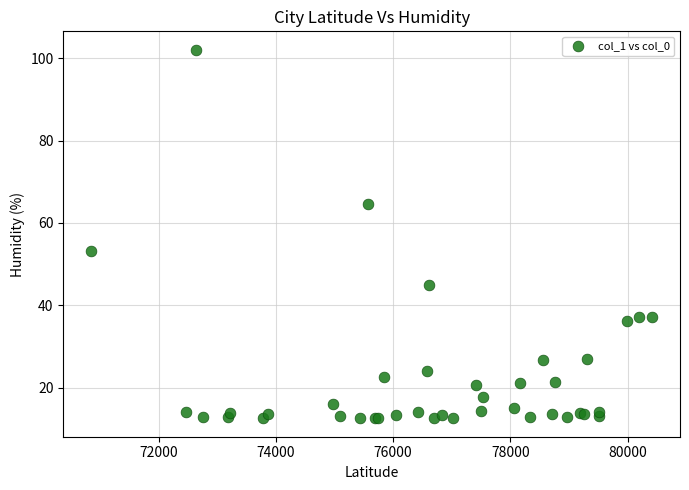

What Y value in the scatter plot is closest to 57?

53.3